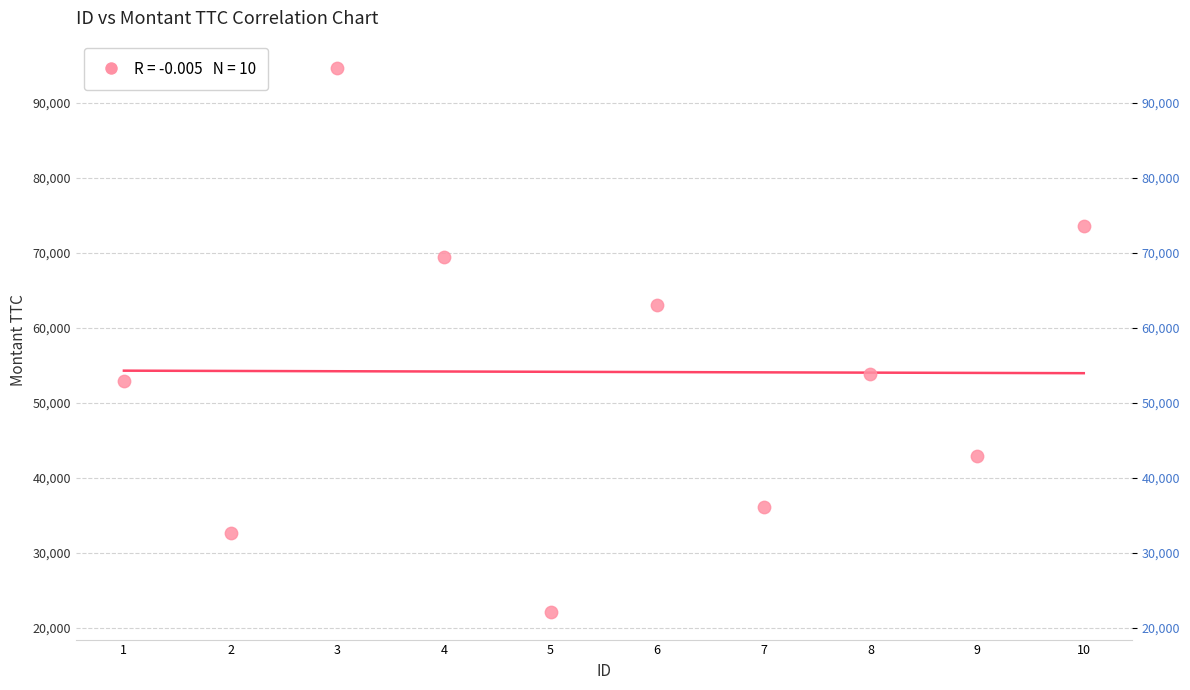

What is the average X value?

6